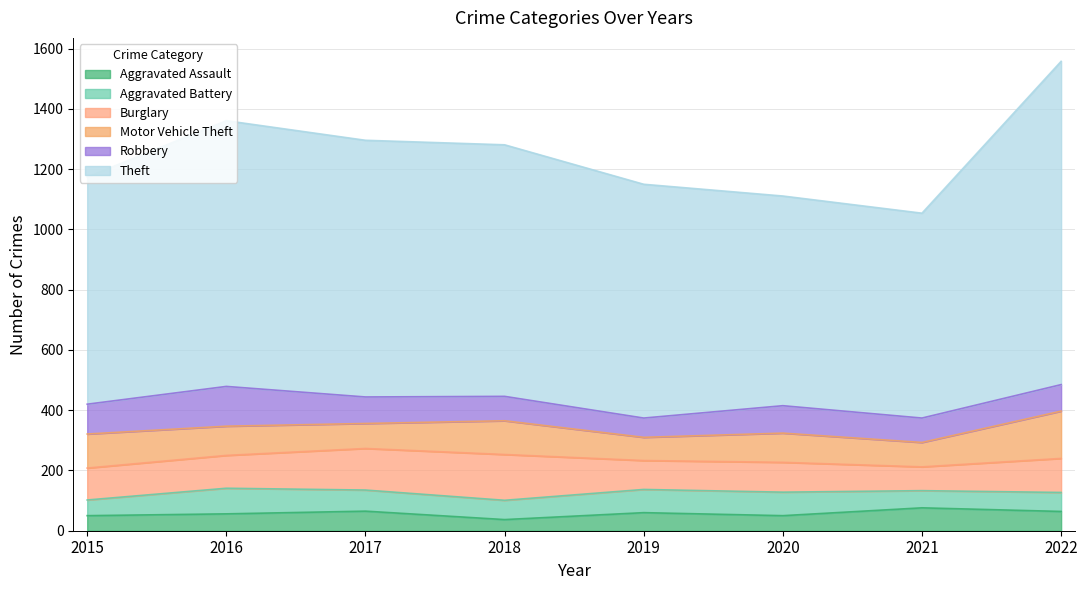

Reading right to left, extract all data points from this chart.

Aggravated Assault: 2022=64	2021=76	2020=50	2019=60	2018=37	2017=65	2016=56	2015=50
Aggravated Battery: 2022=63	2021=57	2020=78	2019=77	2018=64	2017=70	2016=85	2015=52
Burglary: 2022=113	2021=79	2020=99	2019=96	2018=152	2017=138	2016=109	2015=106
Motor Vehicle Theft: 2022=157	2021=81	2020=97	2019=77	2018=112	2017=83	2016=97	2015=113
Robbery: 2022=88	2021=81	2020=91	2019=64	2018=81	2017=88	2016=132	2015=99
Theft: 2022=1073	2021=680	2020=696	2019=776	2018=835	2017=852	2016=882	2015=754